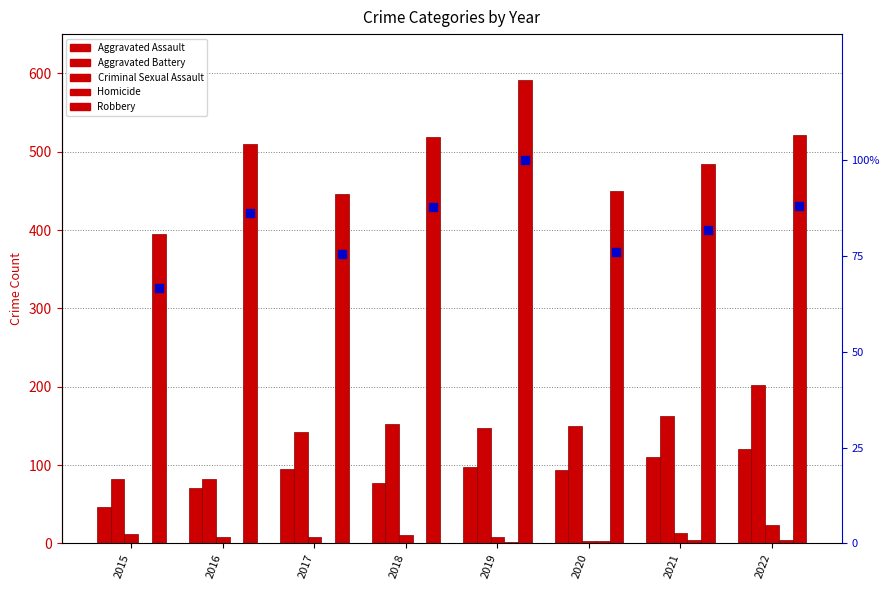

Which series contains the highest Y value?

Robbery